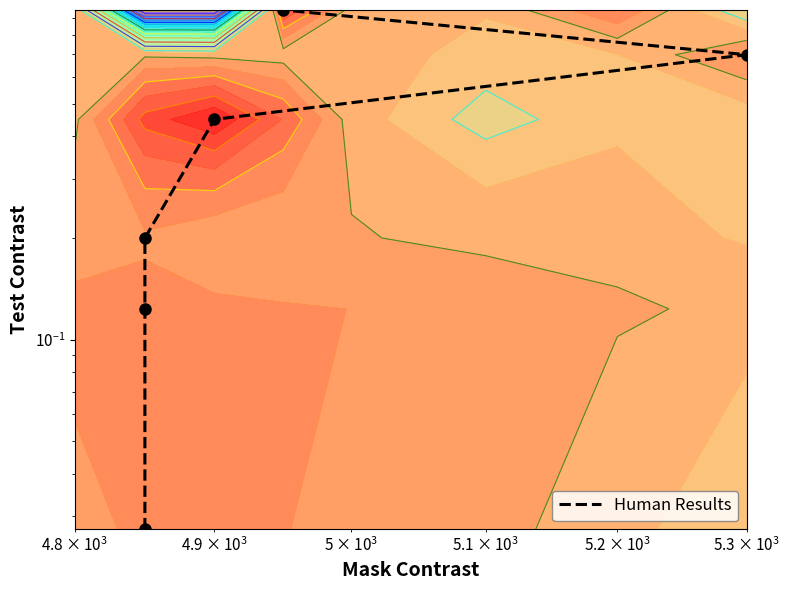

True or false: the data shows 0.2 at $\mathdefault{10^{3}}$.

False